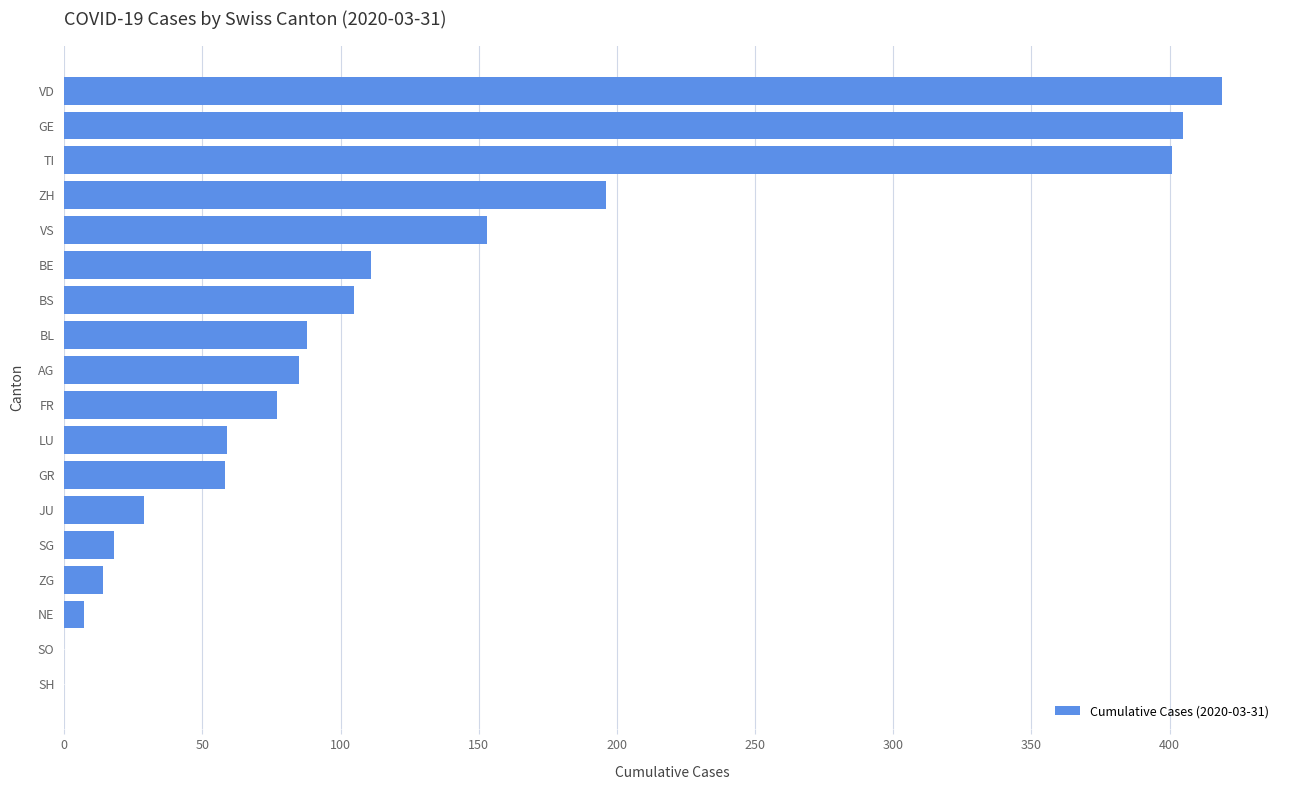

What is the maximum value shown in the chart?

419